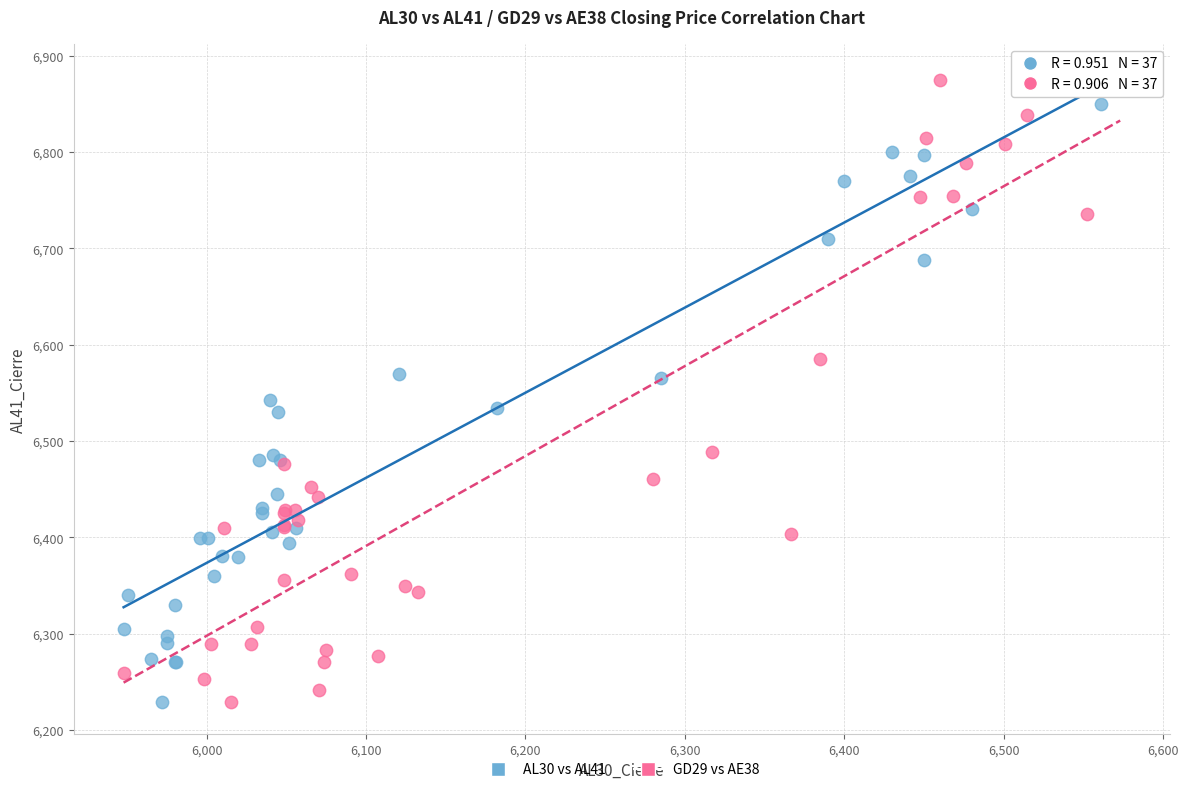

What are all the series names shown in the legend?

AL30 vs AL41, GD29 vs AE38